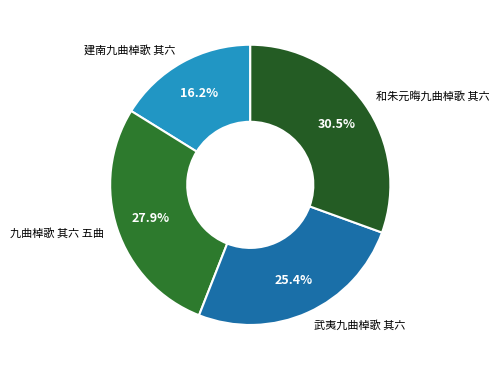

Count the number of slices in the pie.

4